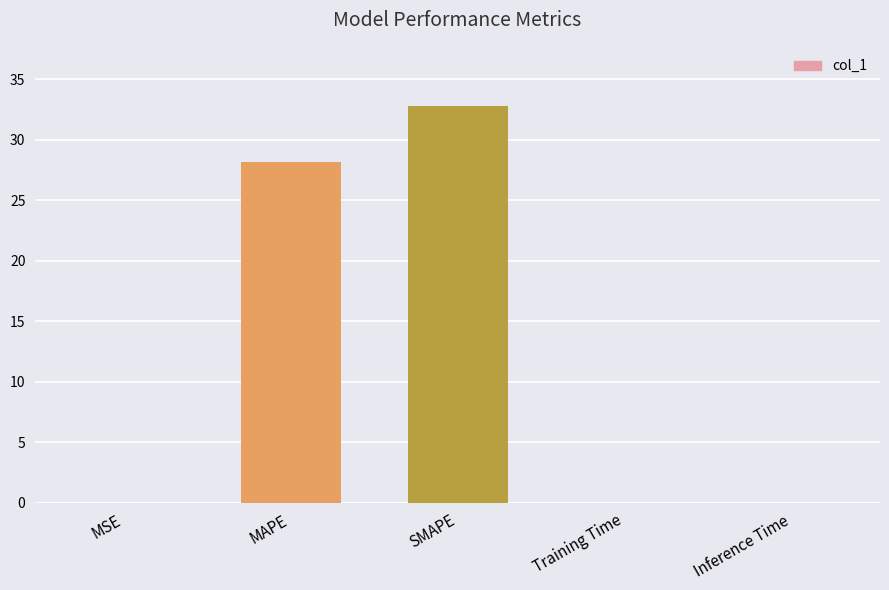

Is it true that the value at SMAPE is 32.8?

True